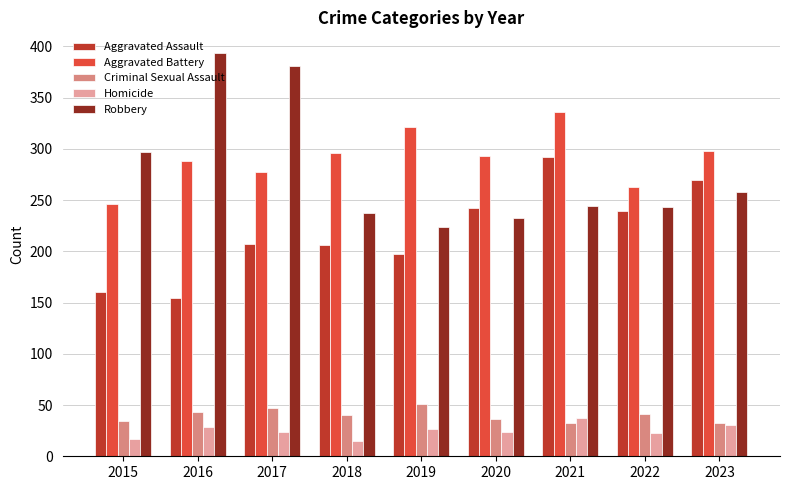

How many values in the Aggravated Assault series are below 207?

4